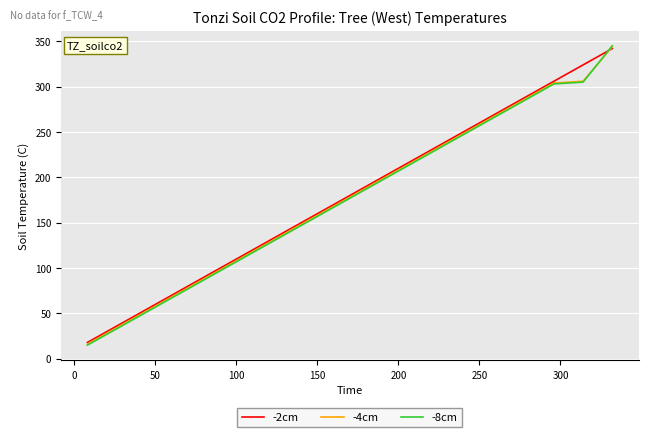

What is the maximum value shown in the chart?

345